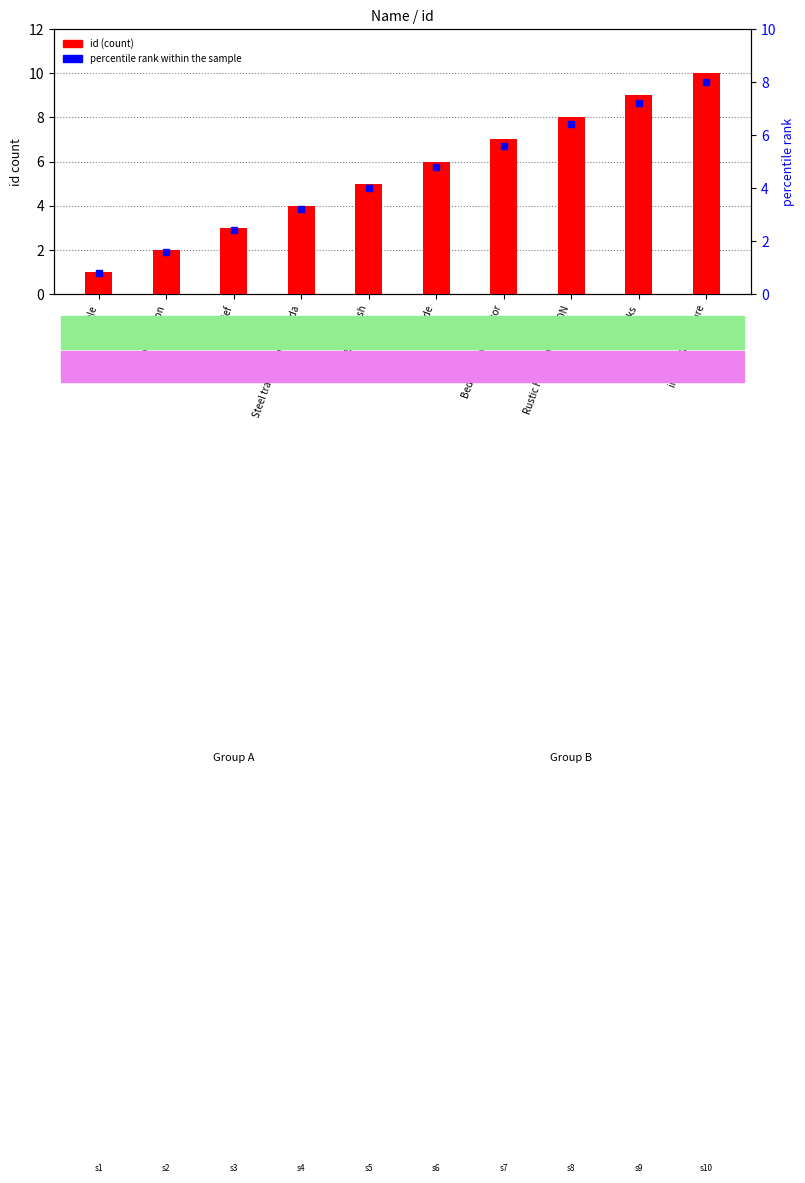

Between Verde and Steel transmitting Nevada, which is larger?

Verde